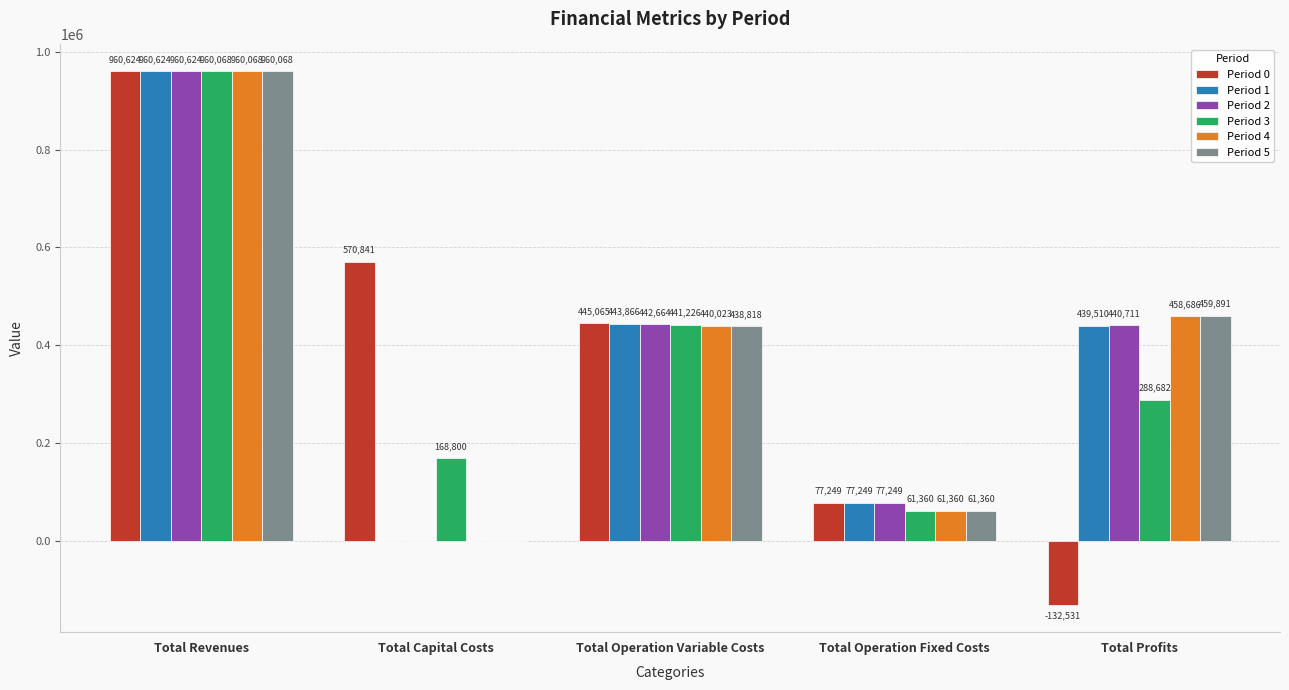

How many values in Period 5 are above zero?

4